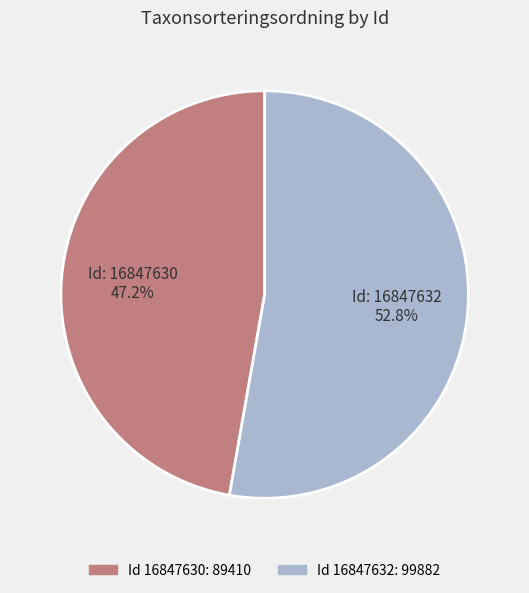

Do Id: 16847630 47.2% and Id: 16847632 52.8% together represent more than half of the pie?

Yes